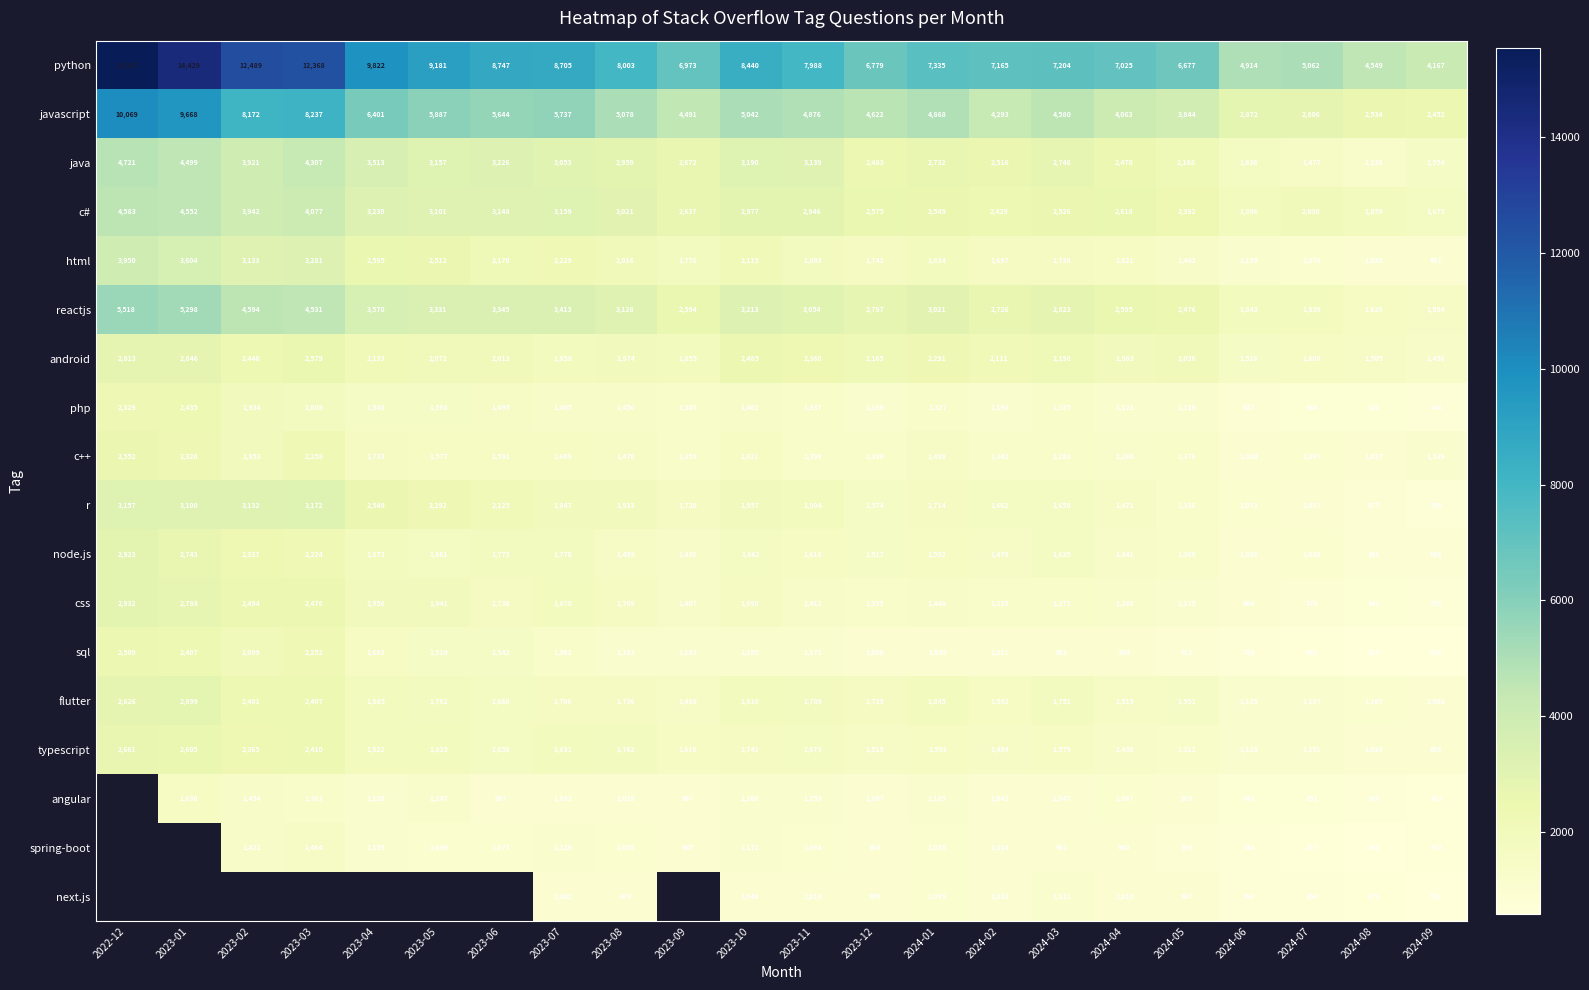

The c++ series shows 411.0 at 2023-12. True or false?

False